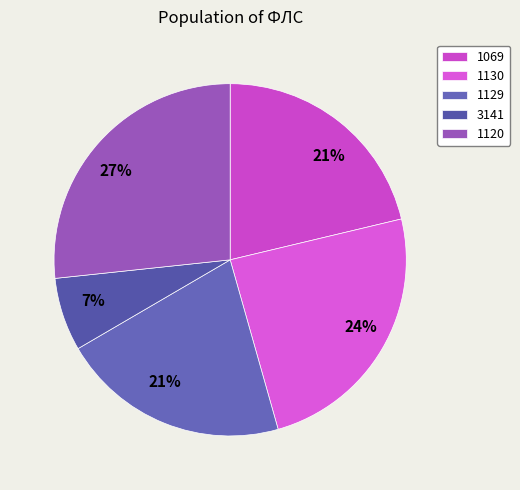

What is the total percentage of 1069 and 1129?

42.3%